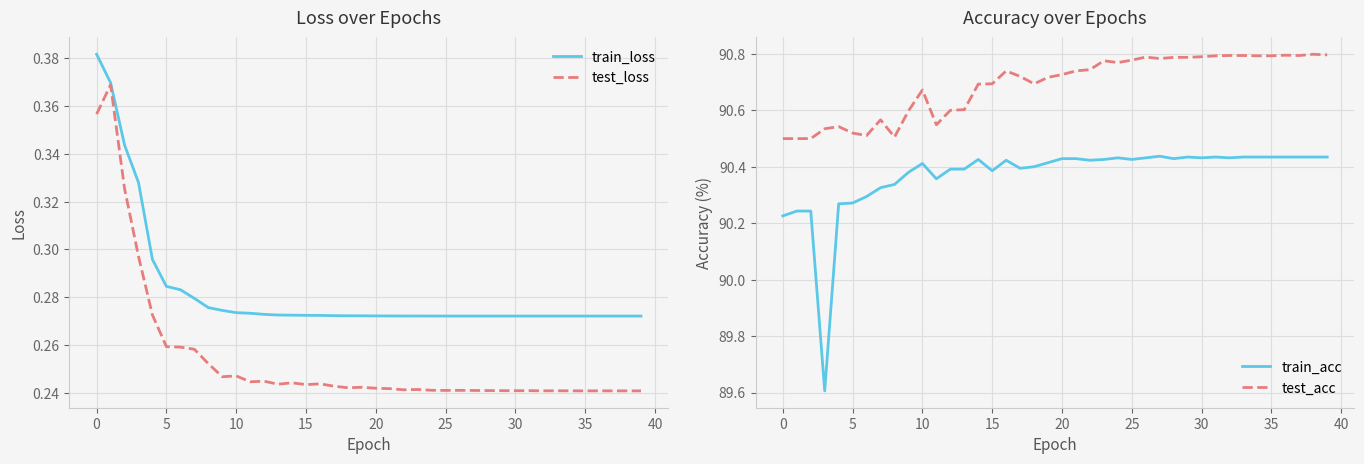

The test_loss series shows 0.1 at 20. True or false?

False